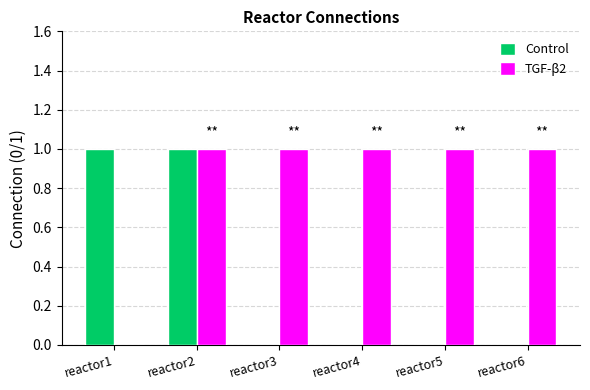

Reading right to left, extract all data points from this chart.

Control: reactor6=0	reactor5=0	reactor4=0	reactor3=0	reactor2=1	reactor1=1
TGF-β2: reactor6=1	reactor5=1	reactor4=1	reactor3=1	reactor2=1	reactor1=0